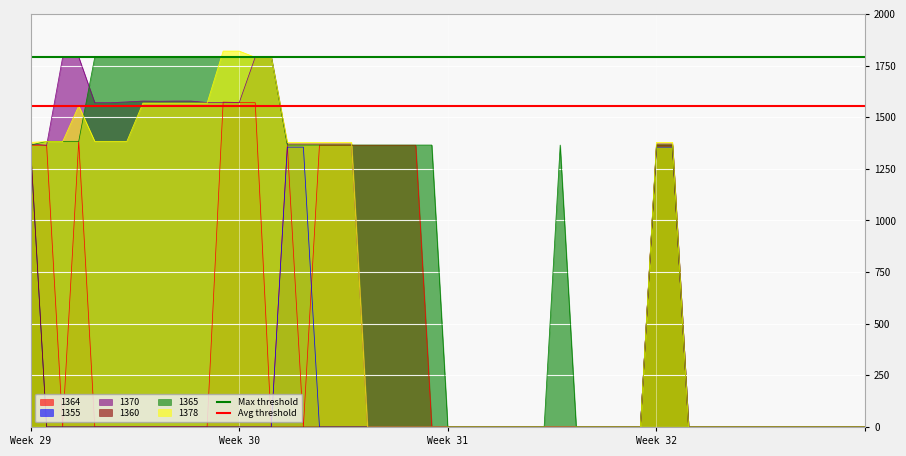

Which category has the highest value in the Max threshold series?

Week 29